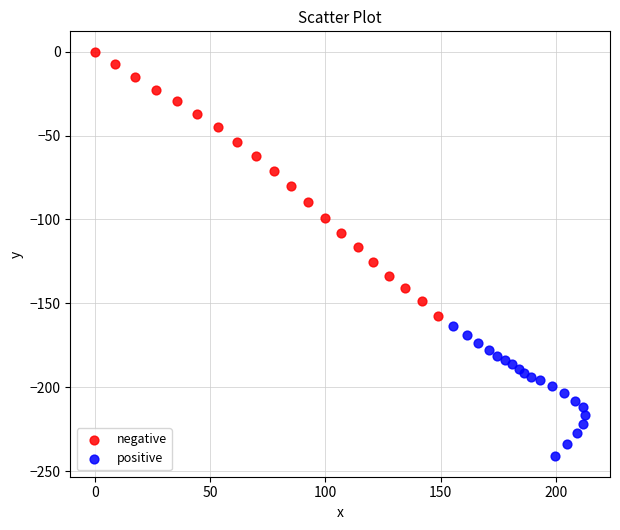

Which series contains the highest Y value?

negative